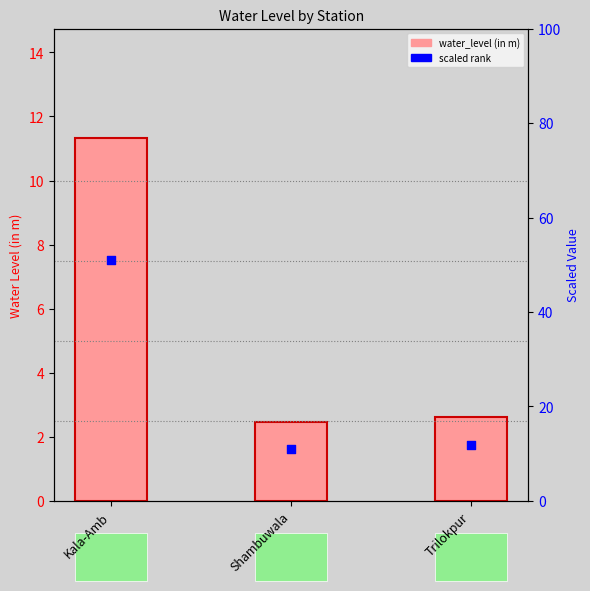

At how many categories does at least one series exceed 37?

1